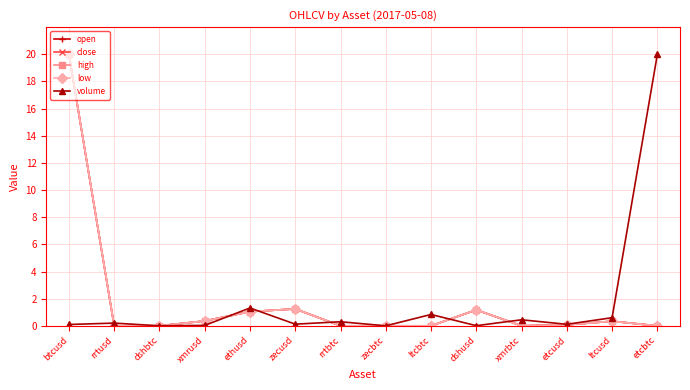

How many data points does each series have?

14